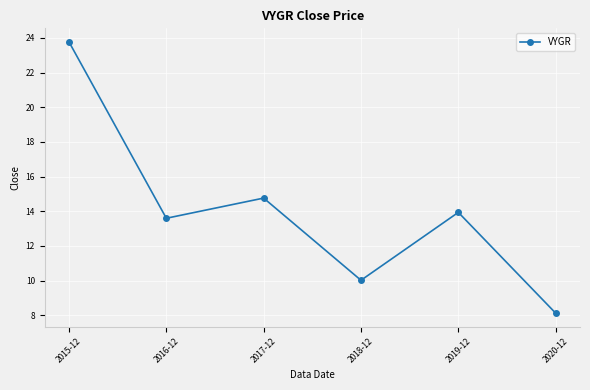

Which has a higher value, 2019-12 or 2015-12?

2015-12